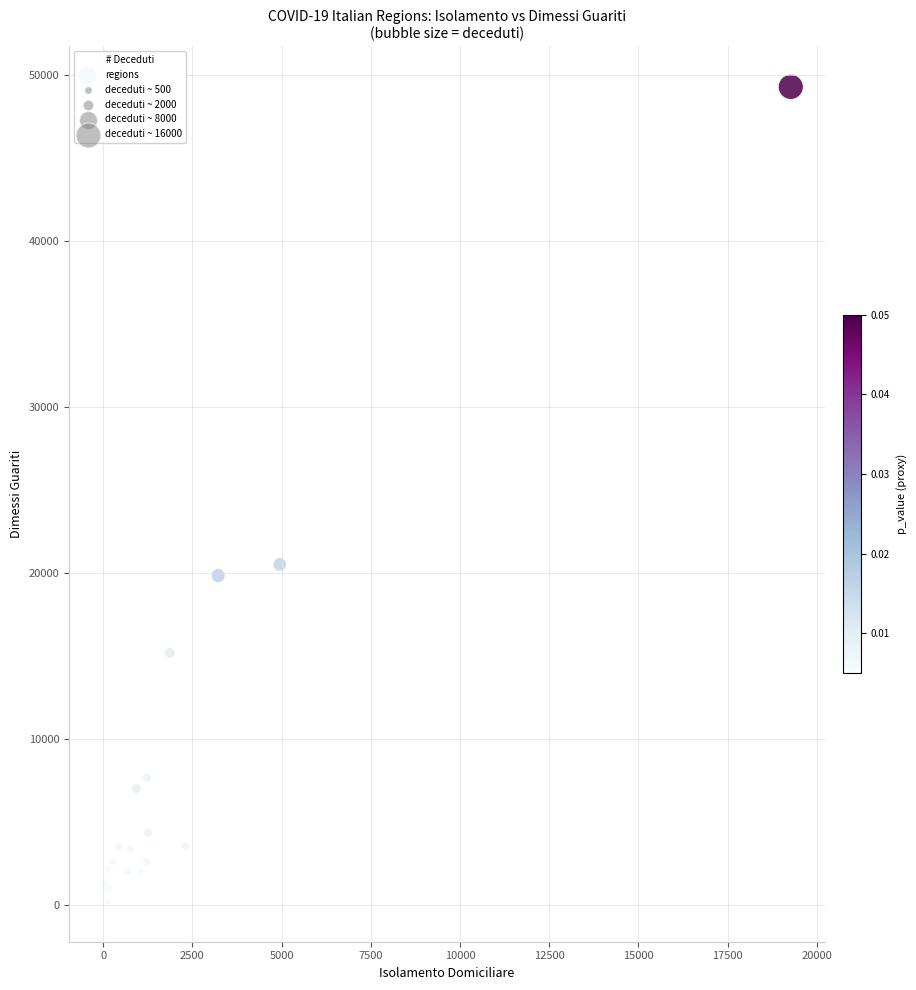

What Y value in the scatter plot is closest to 24773?

20535